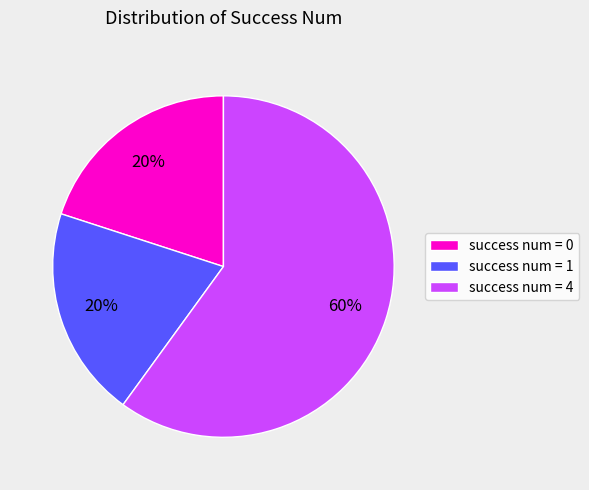

To the nearest percent, what is the average slice percentage?

33%